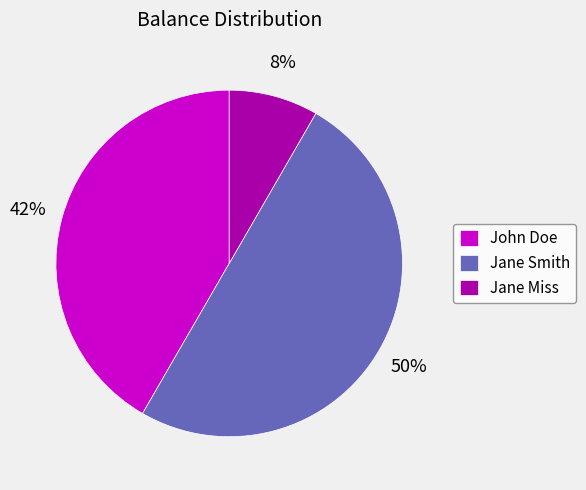

Between Jane Smith and John Doe, which is larger?

Jane Smith